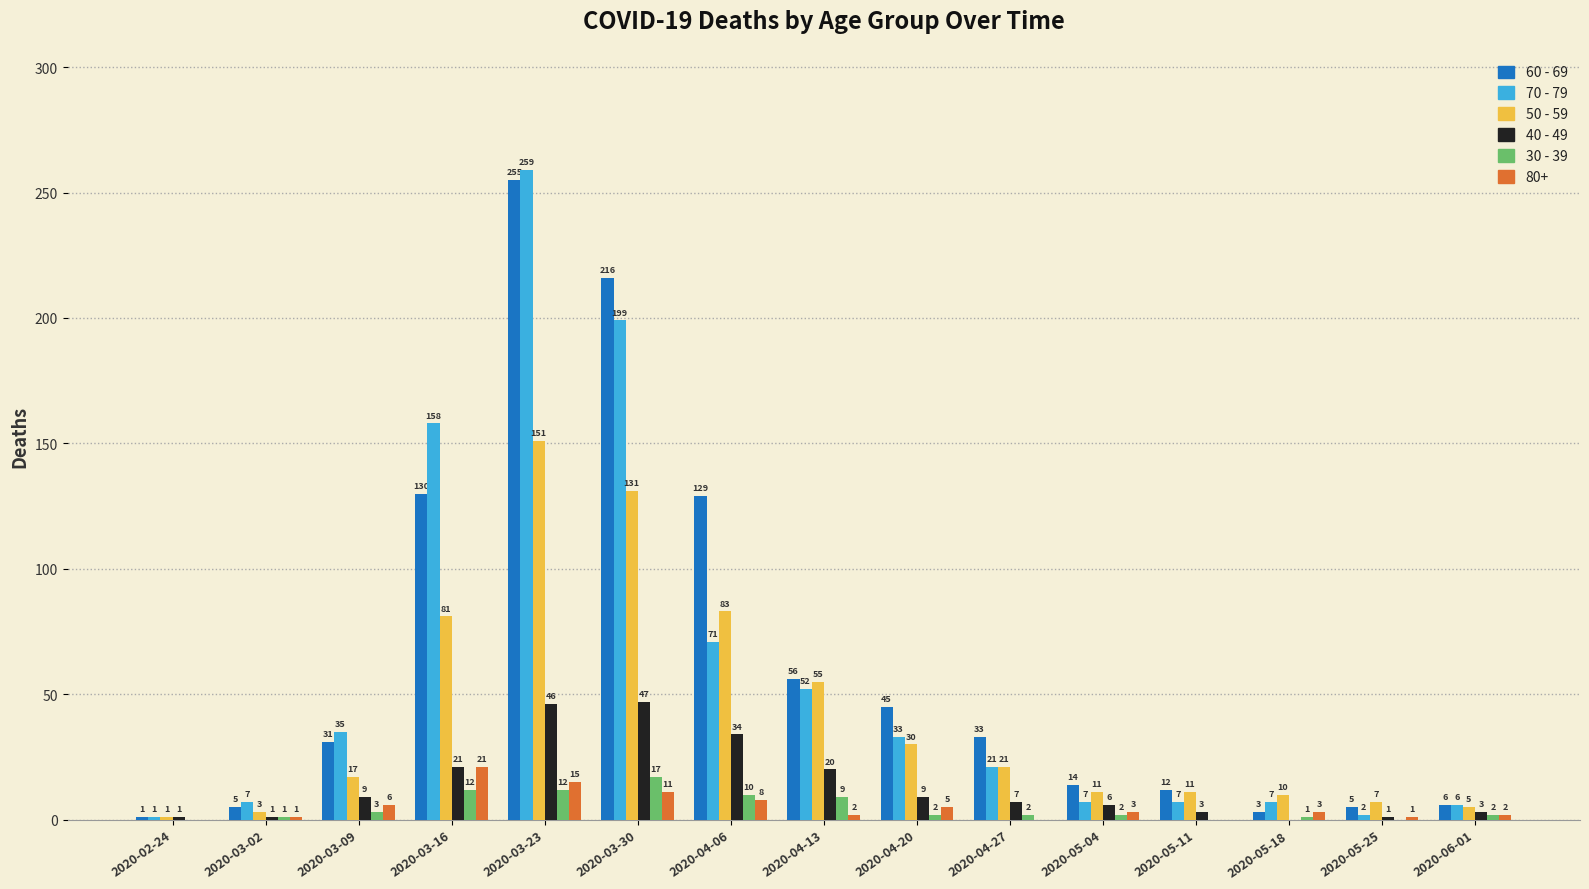

What is the sum of all 80+ values?

78